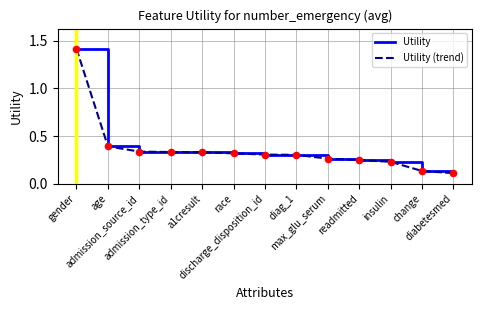

Is the value of Utility at gender greater than the value of Utility (trend) at race?

Yes